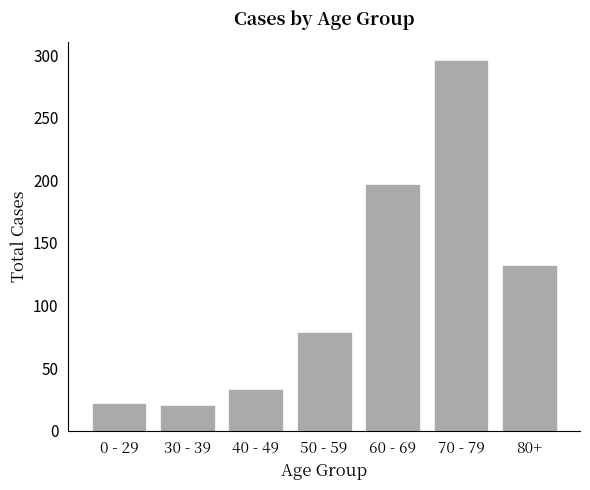

Approximately how many times larger is the value at 80+ compared to 70 - 79?

0.4